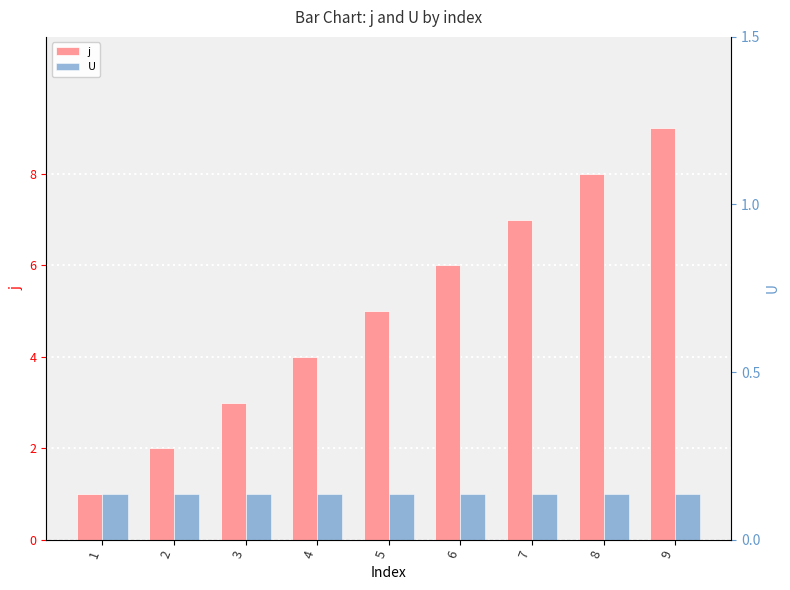

Which category has the highest value across all series?

9